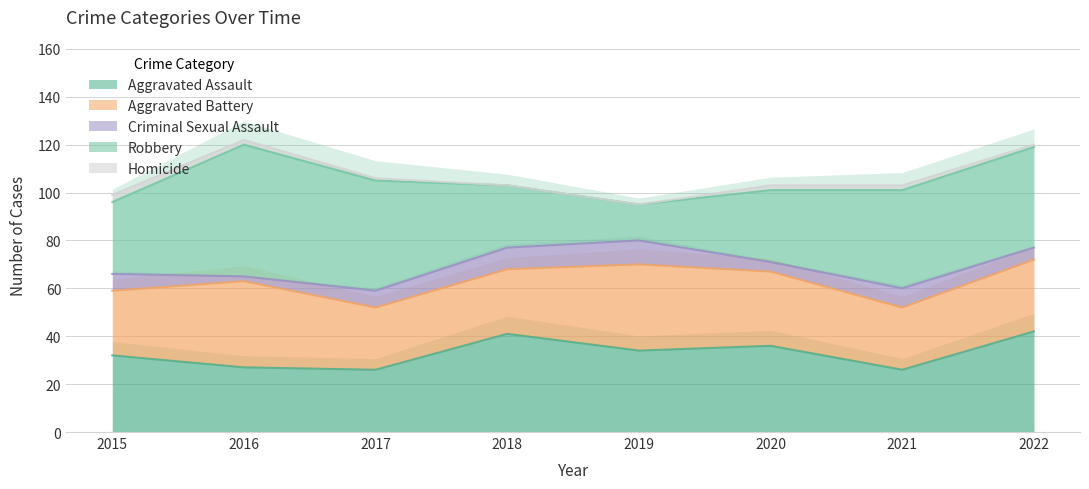

True or false: Aggravated Battery has more than 0 interior local peaks.

True